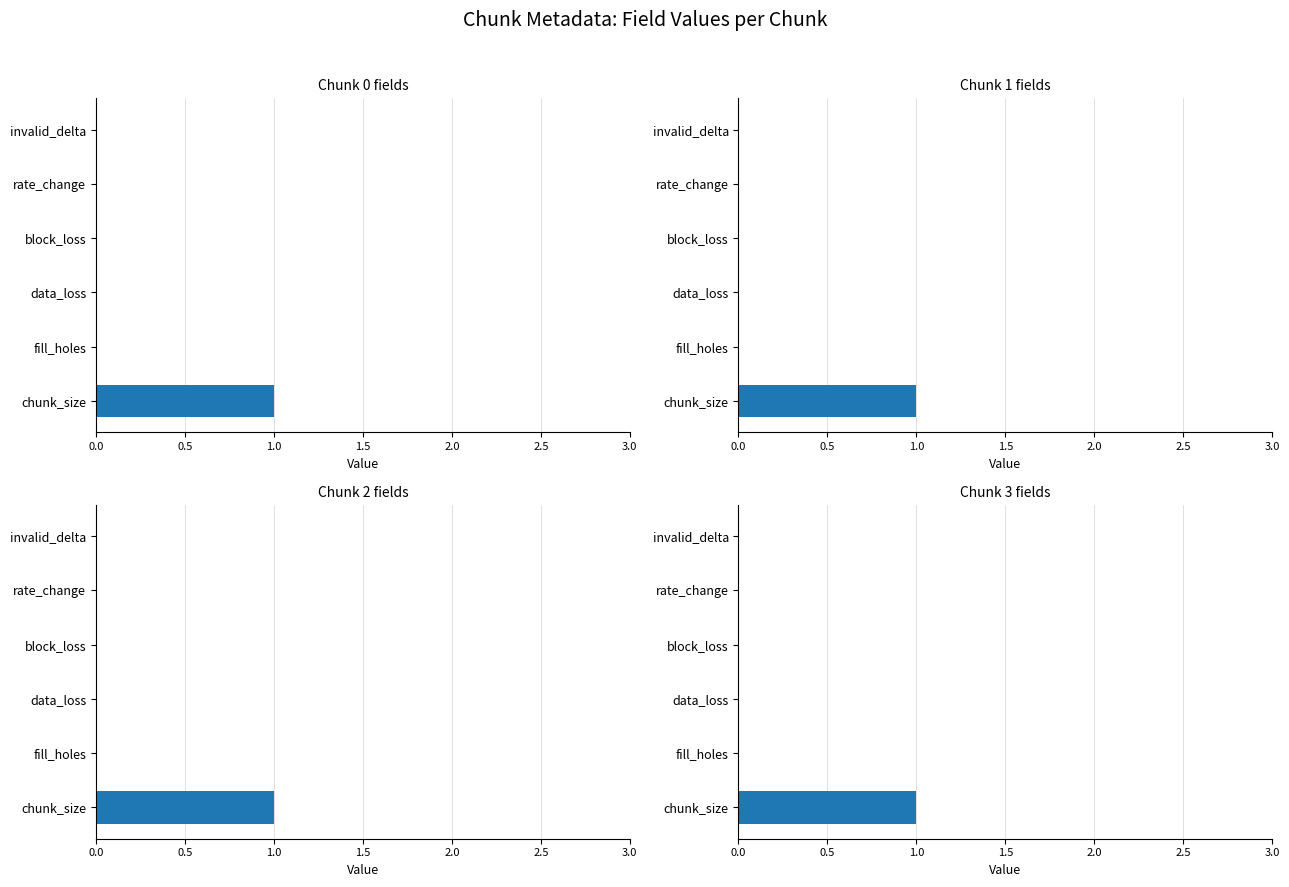

Is the value of block_loss at 0 greater than the value of rate_change at 3?

No